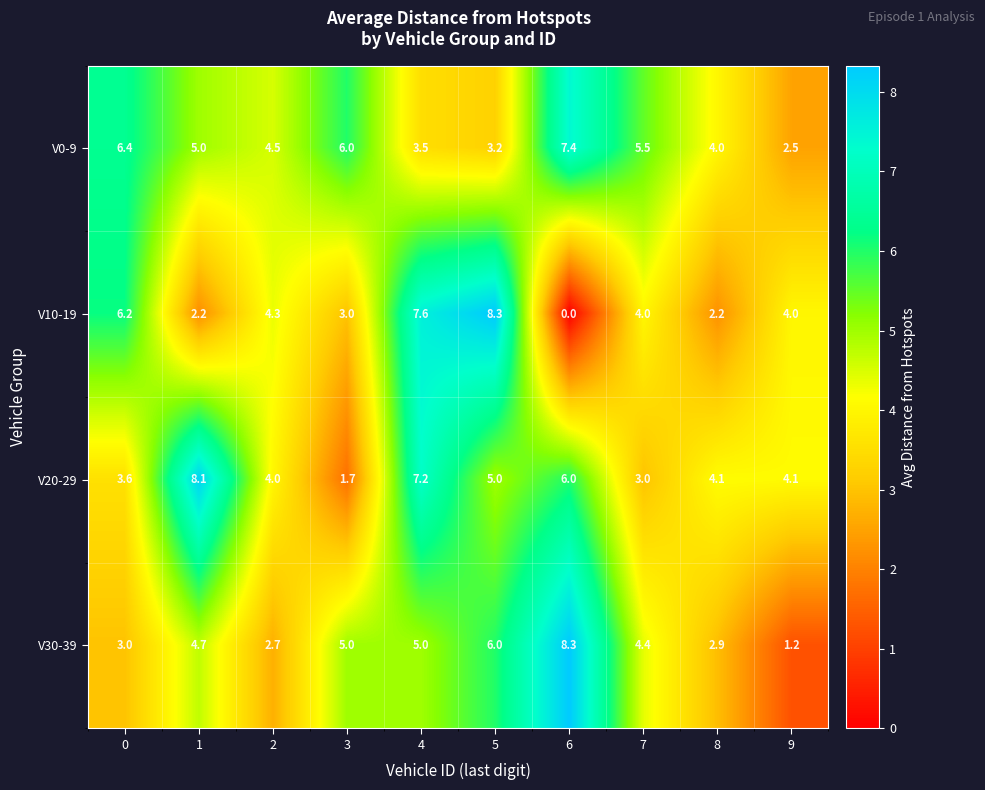

Which series has the widest spread of values?

V10-19